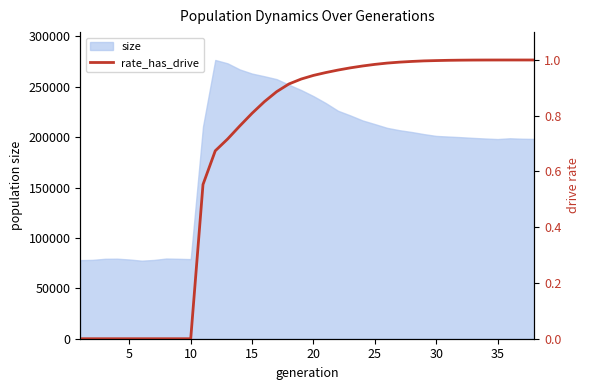

What is the greatest value displayed?

276498.0